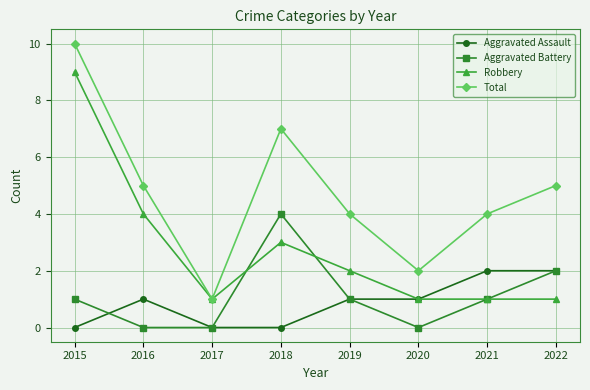

Does the chart have visible grid lines?

Yes